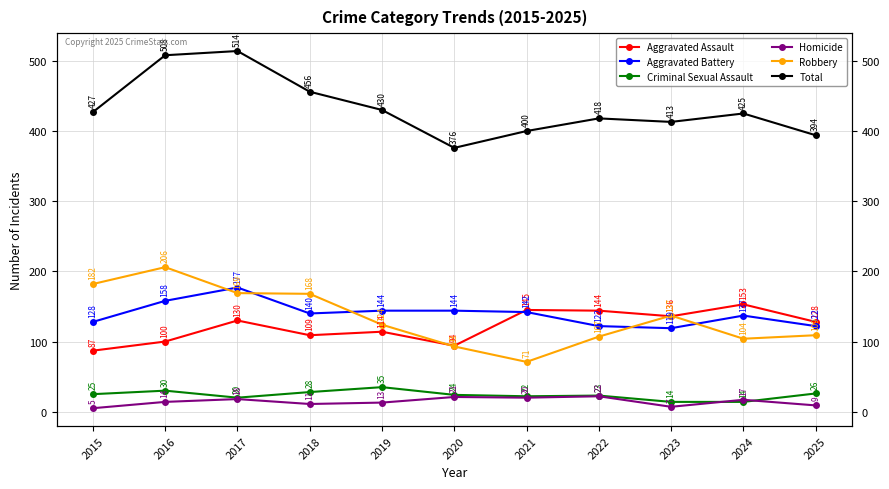

List the series in order of their peak value, lowest first.

Homicide, Criminal Sexual Assault, Aggravated Assault, Aggravated Battery, Robbery, Total